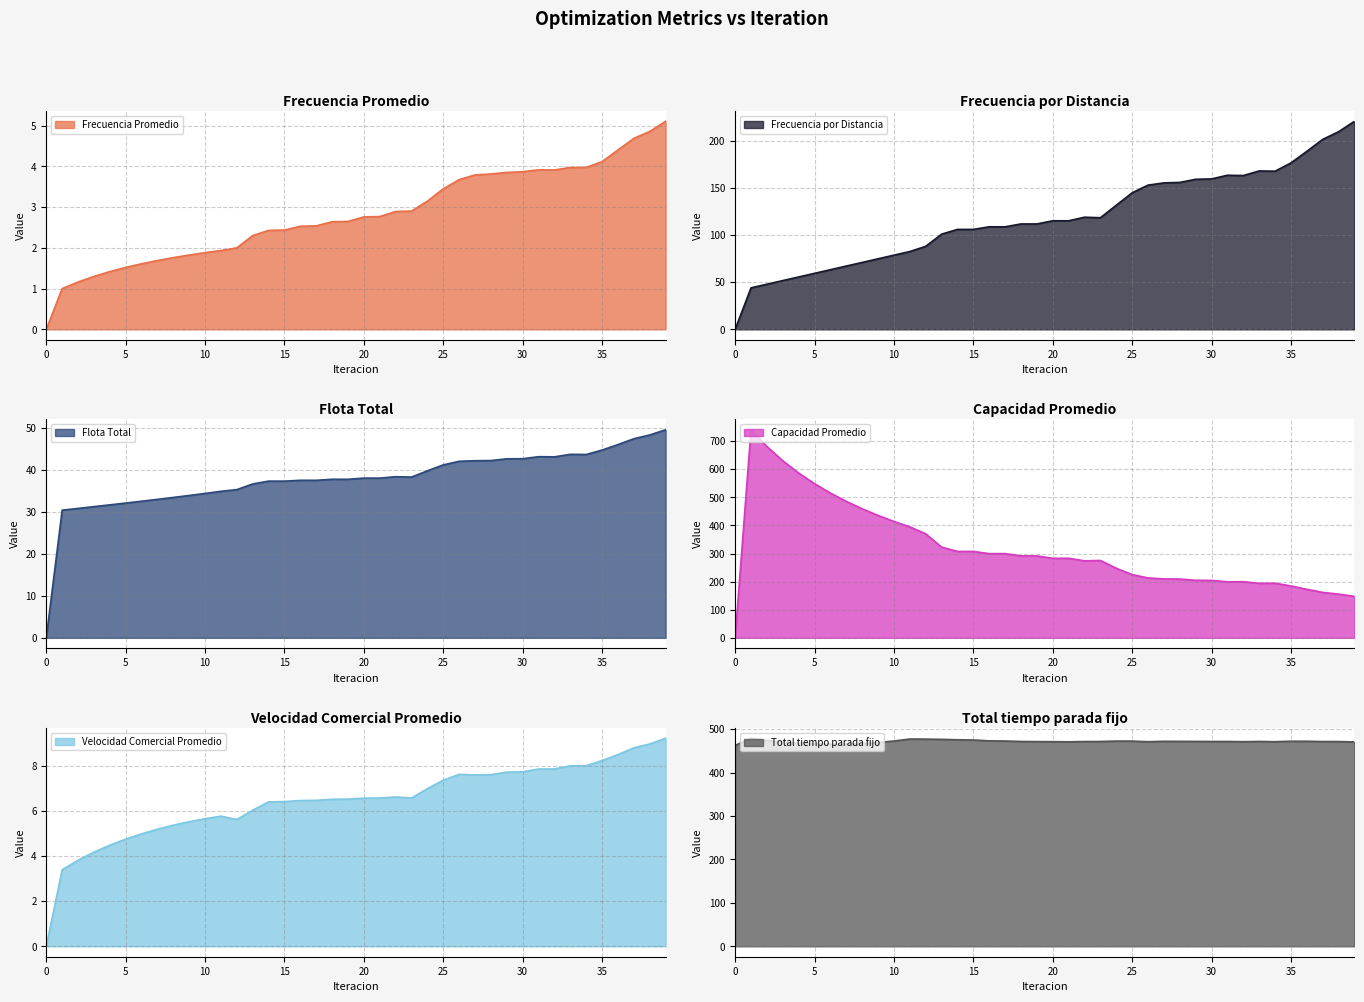

The Frecuencia por Distancia series shows 100.9 at 13. True or false?

True